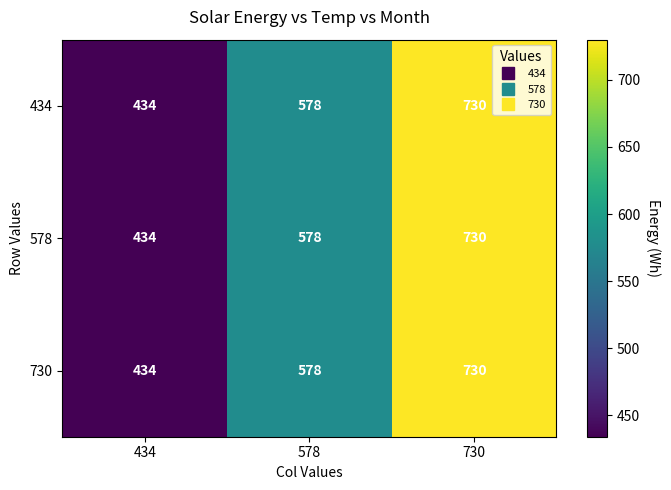

Is the value of 434 at 730 greater than the value of 730 at 434?

Yes